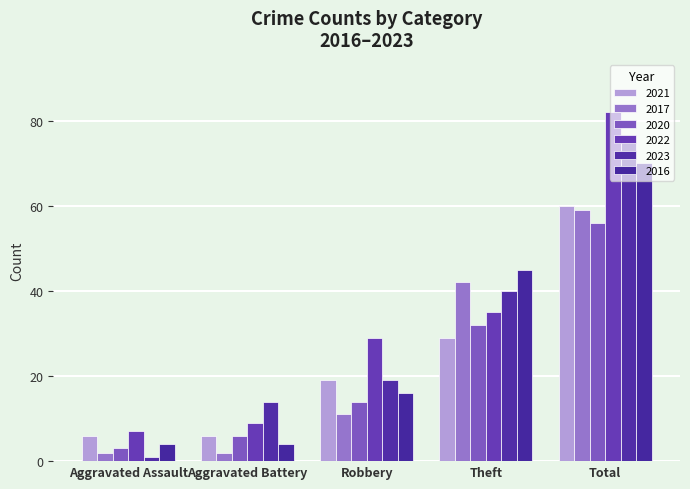

What is the difference between the highest and lowest values at Aggravated Assault?

6